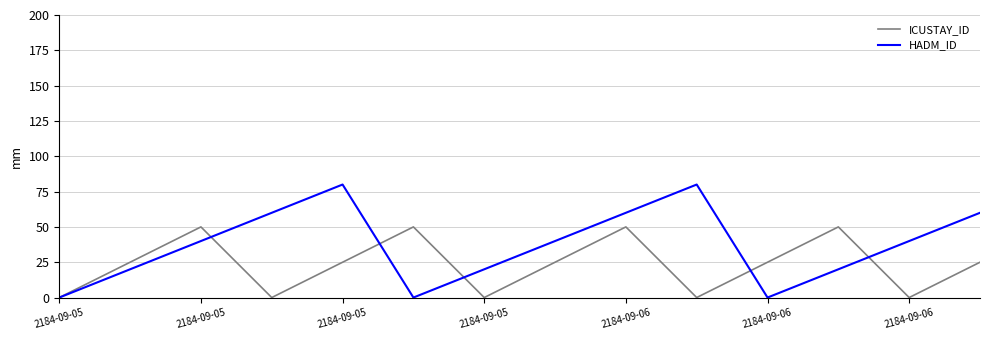

True or false: ICUSTAY_ID and HADM_ID intersect in this chart.

True